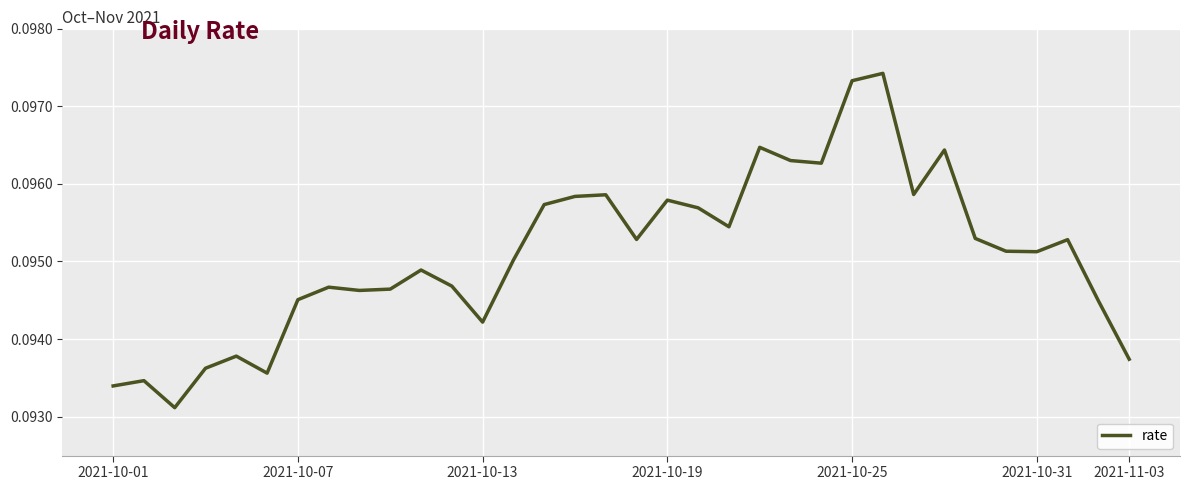

Reading right to left, transcribe all the data shown in this chart.

0.1	0.1	0.1	0.1	0.1	0.1	0.1	0.1	0.1	0.1	0.1	0.1	0.1	0.1	0.1	0.1	0.1	0.1	0.1	0.1	0.1	0.1	0.1	0.1	0.1	0.1	0.1	0.1	0.1	0.1	0.1	0.1	0.1	0.1